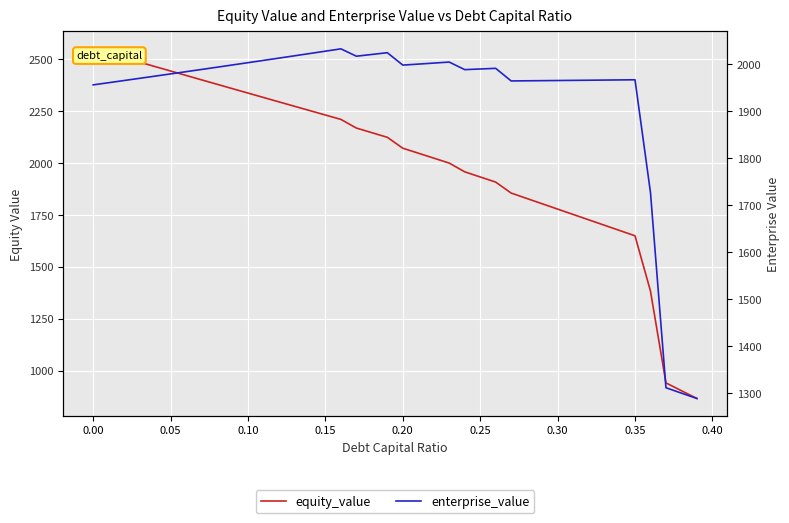

True or false: enterprise_value and equity_value cross at least once.

True